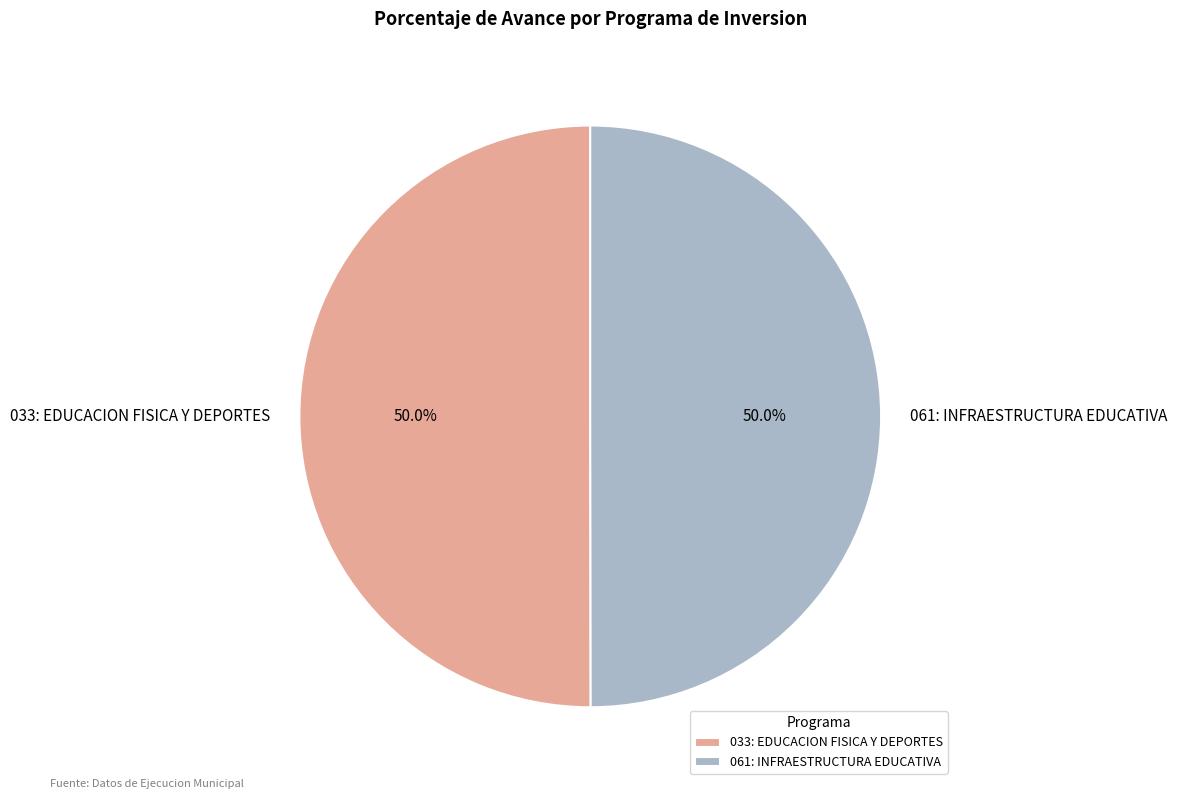

What is the ratio of the value at 061: INFRAESTRUCTURA EDUCATIVA to the value at 033: EDUCACION FISICA Y DEPORTES?

1.0